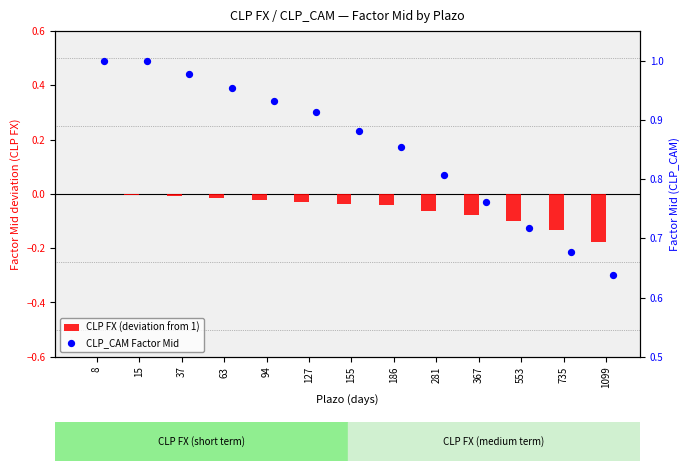

At which category is the sum across all series the highest?

8